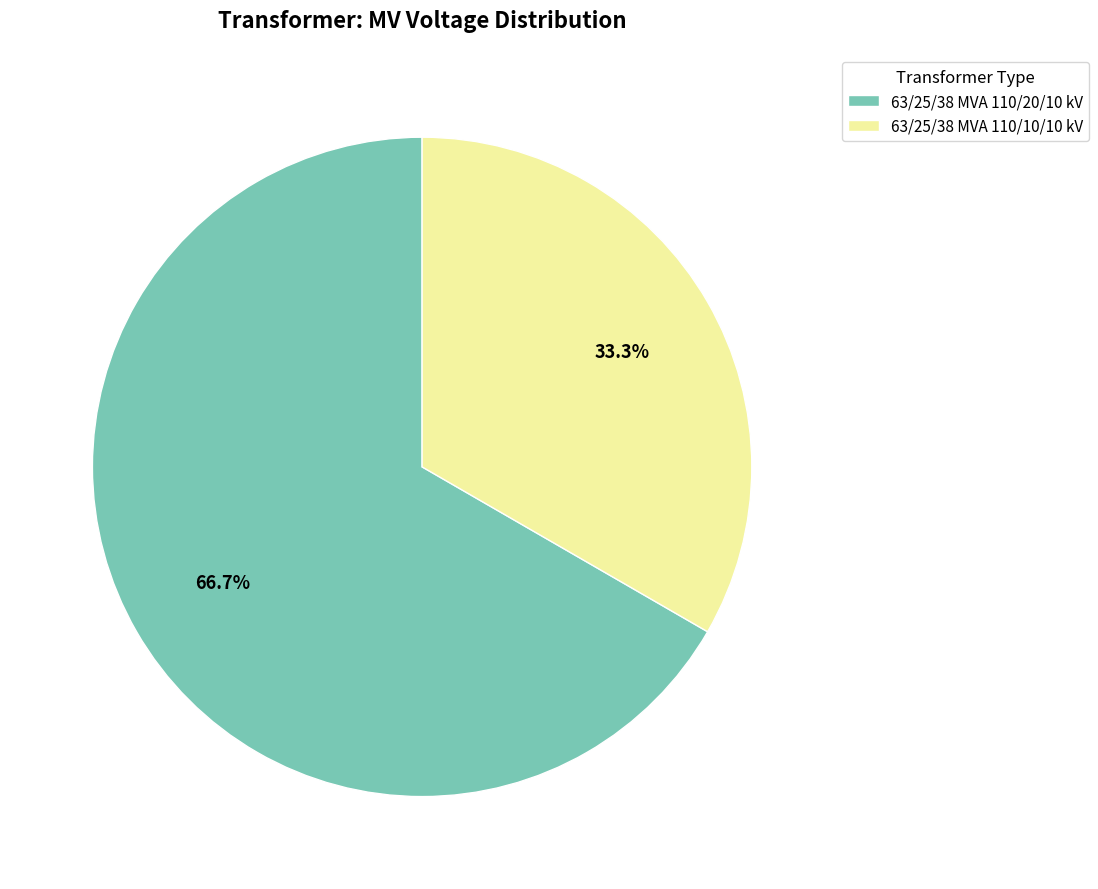

Which category has the biggest portion of the pie?

63/25/38 MVA 110/20/10 kV